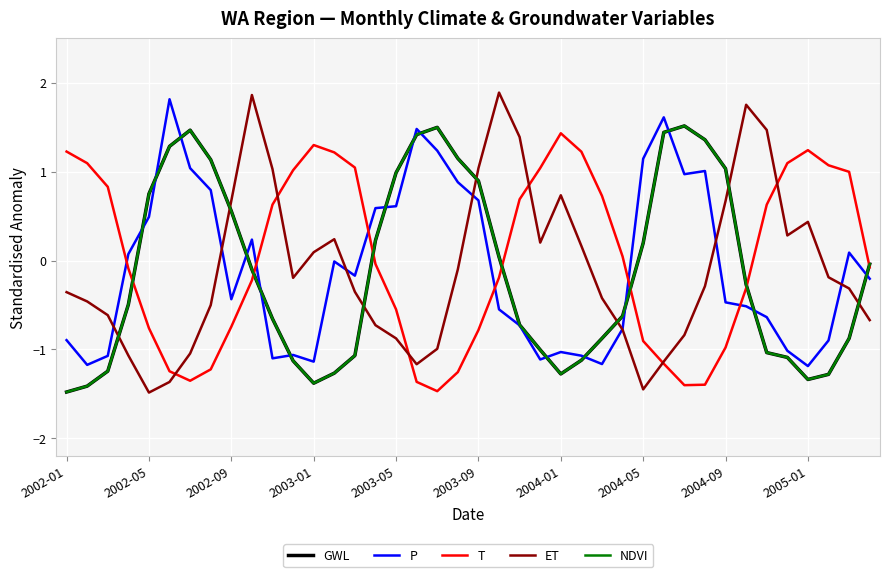

Is this an area chart (filled region under the line)?

No